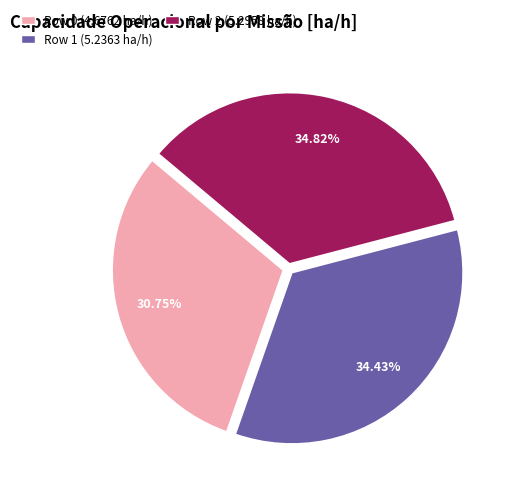

Which has a higher value, Row 0 or Row 1?

Row 1